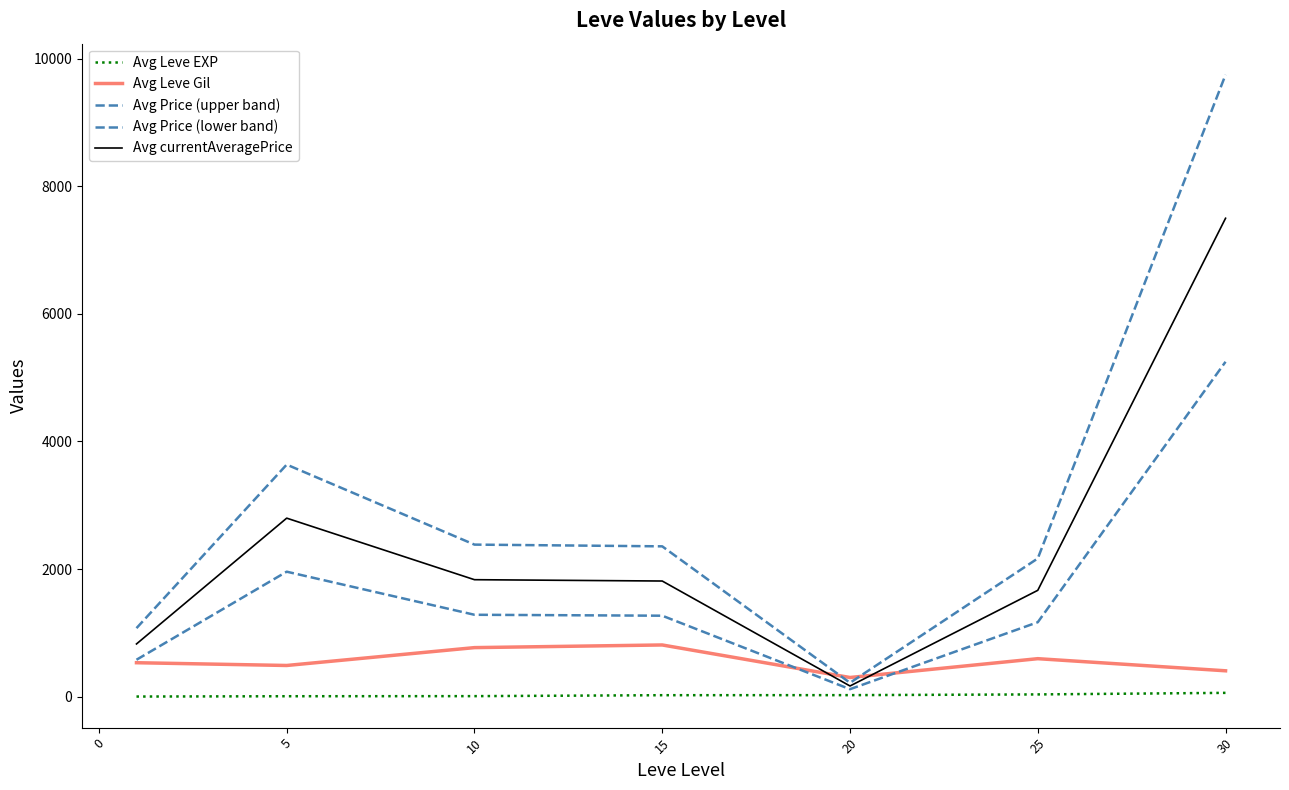

True or false: Avg Leve EXP and Avg Leve Gil intersect in this chart.

False